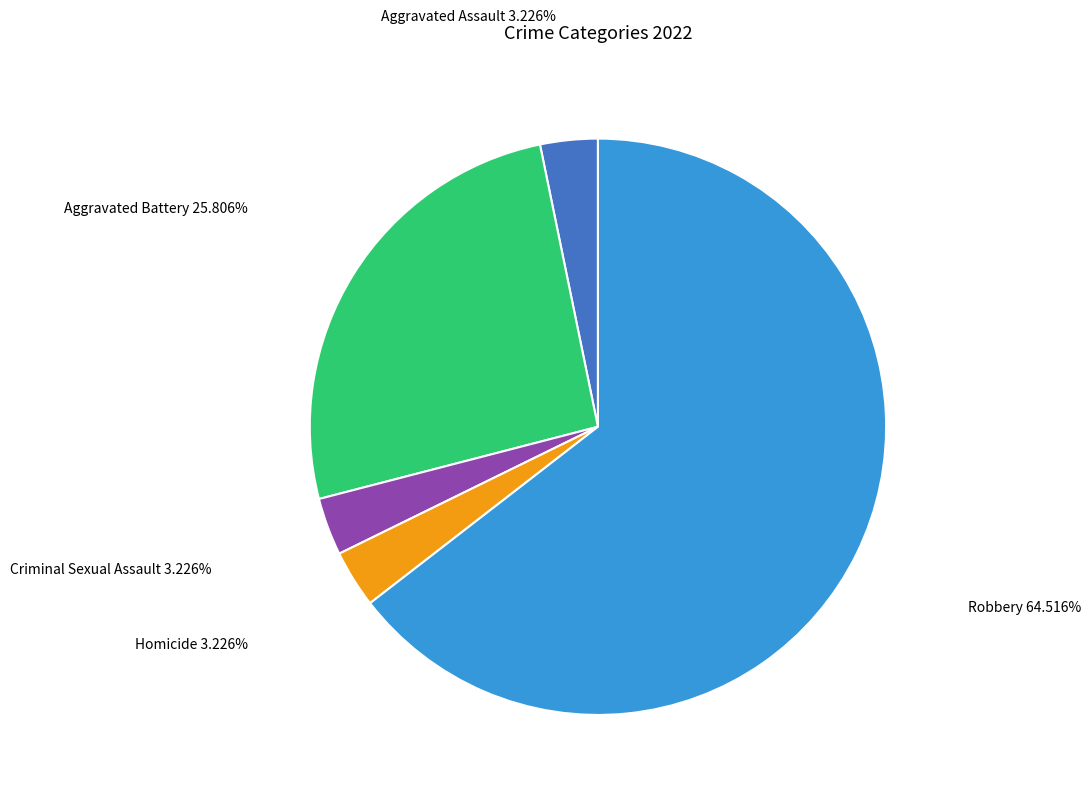

Does any single category account for the majority?

Yes